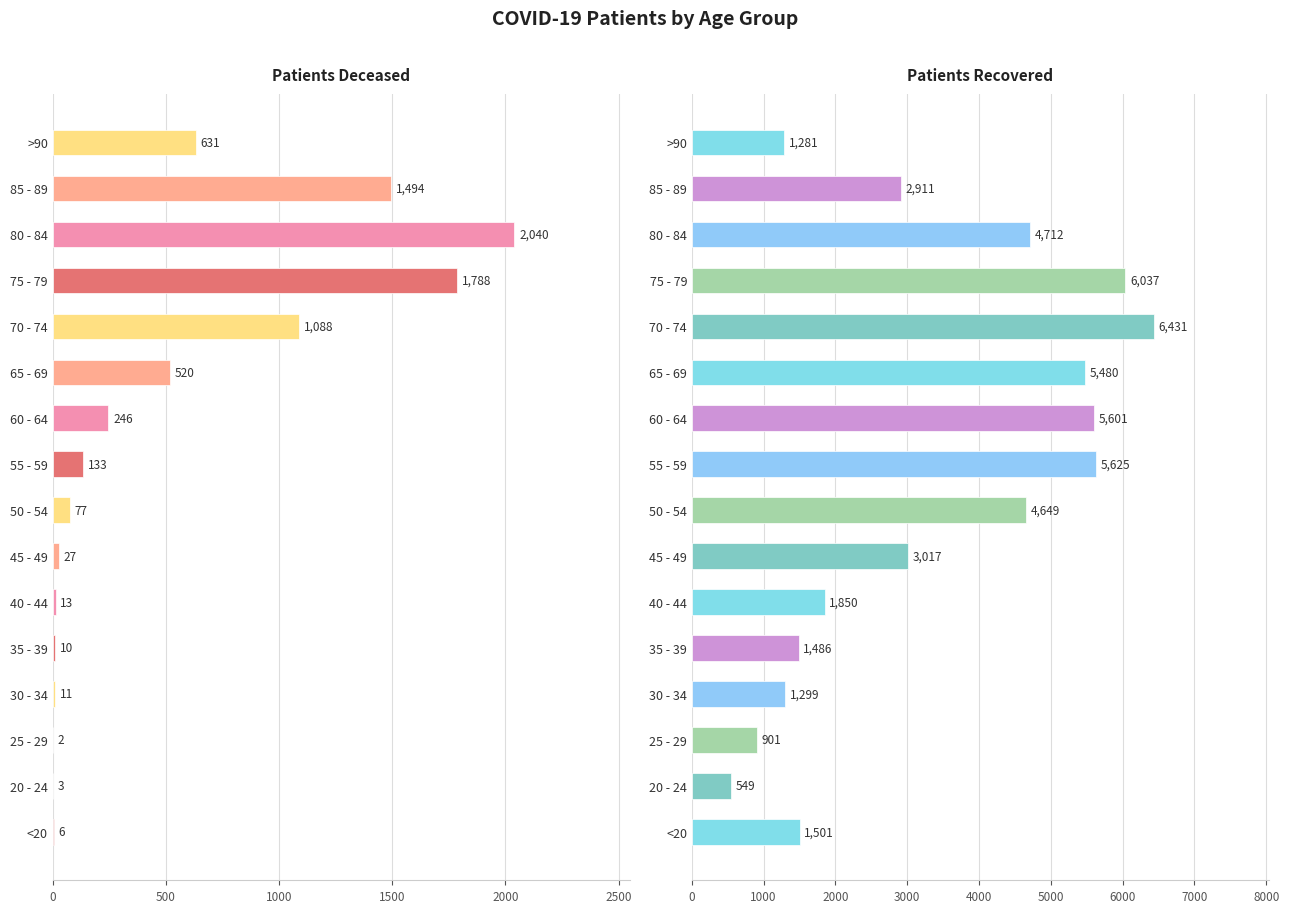

Are the bars horizontal?

Yes